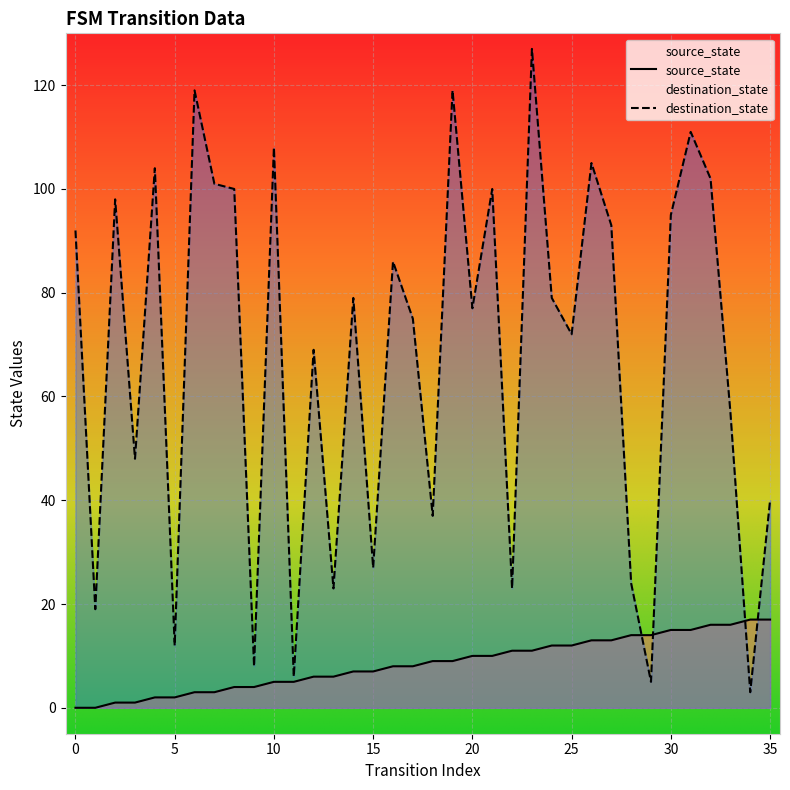

Rank the series by their average value, from highest to lowest.

destination_state, source_state